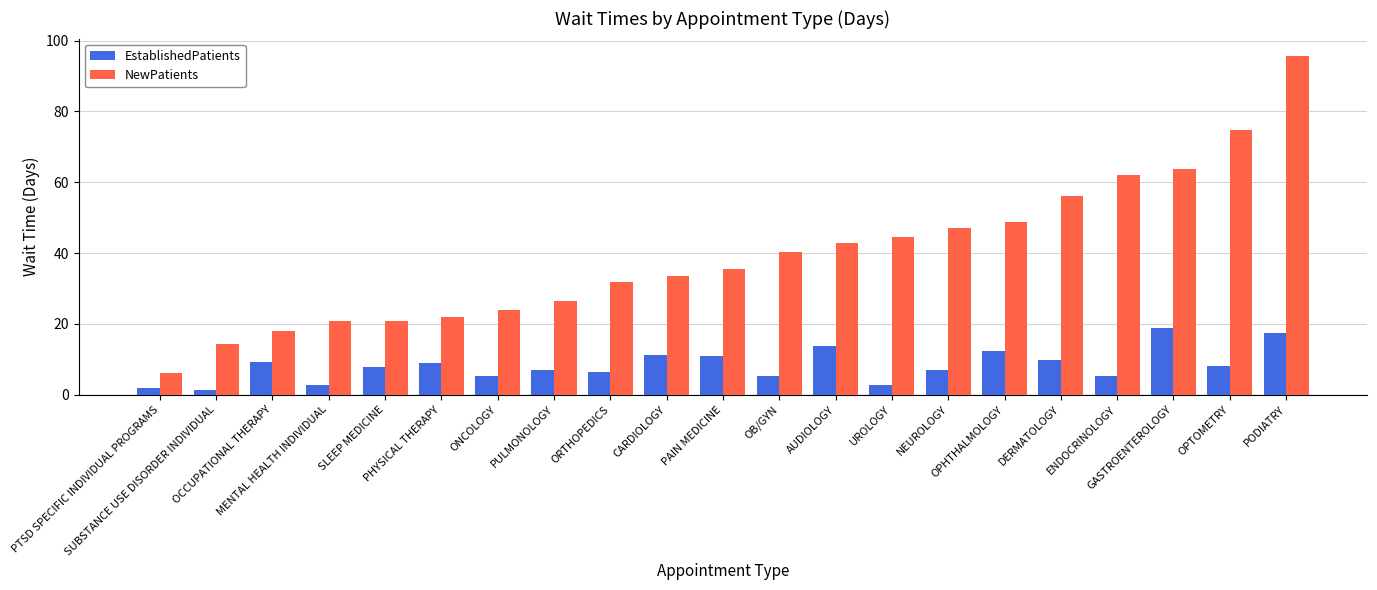

How many data points does each series have?

21